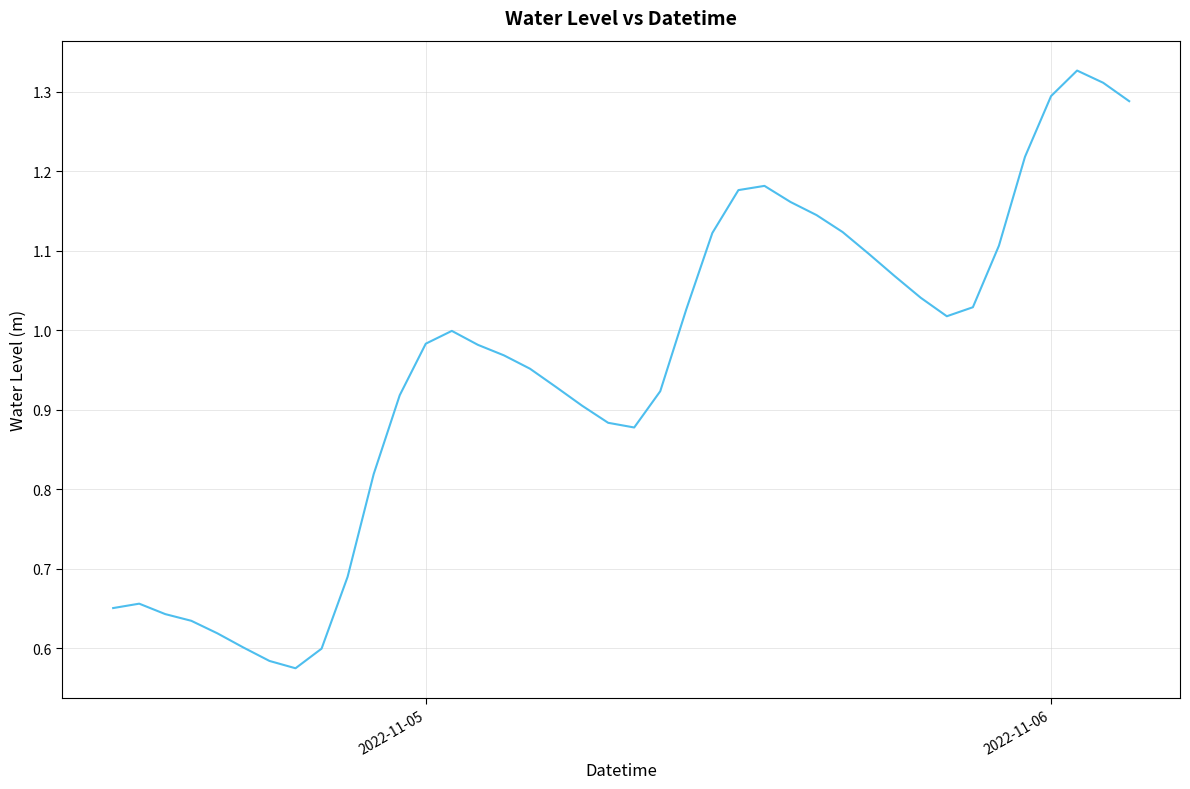

How many points are higher than both their immediate neighbors (excluding endpoints)?

4